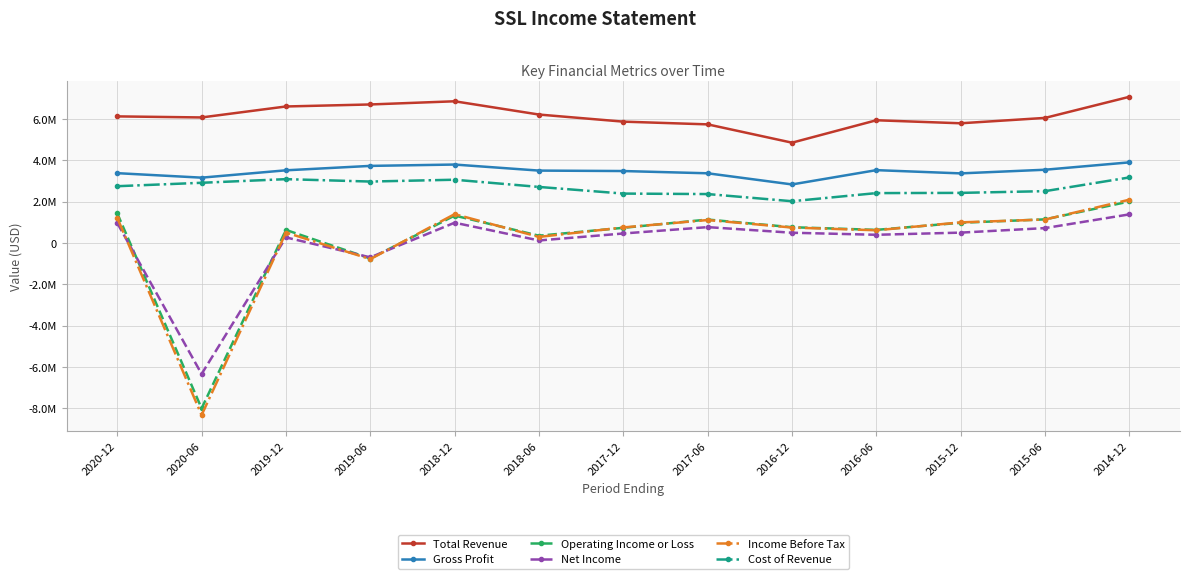

What is the label of the 12th point from the right?

2020-06